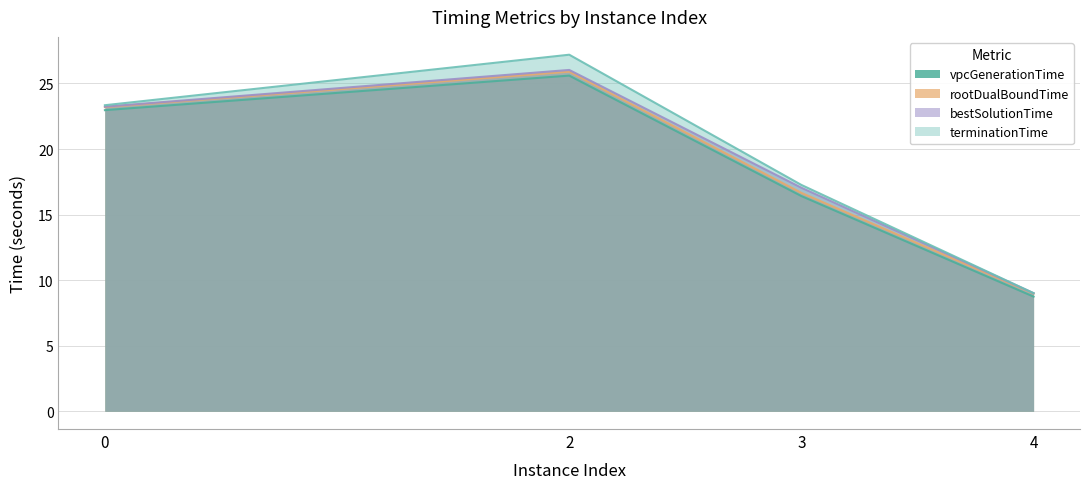

Which category has the lowest value across all series?

4